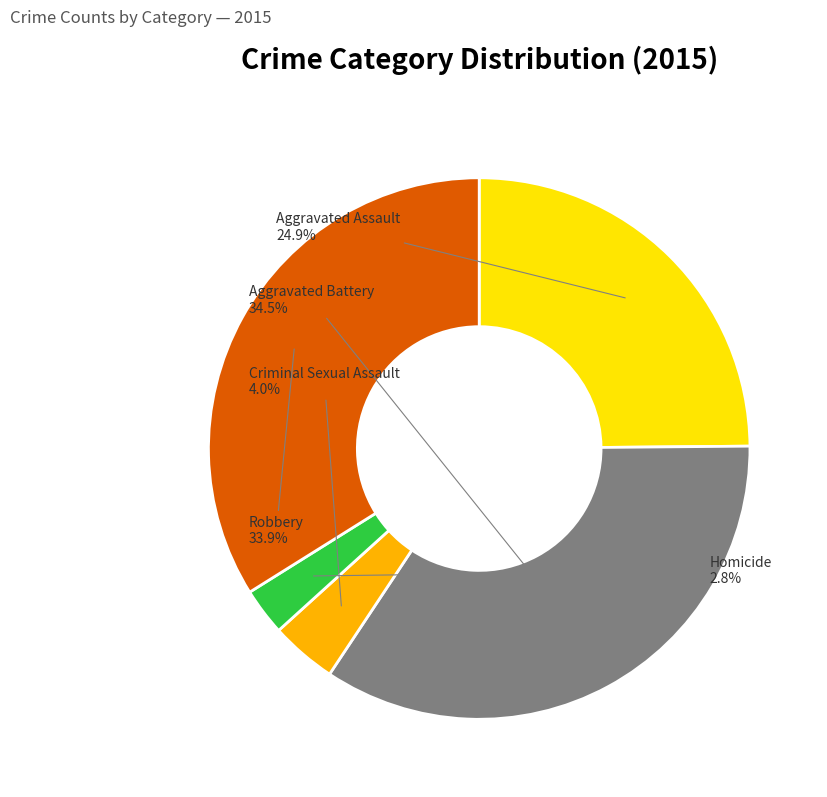

Rank the categories by value from lowest to highest.

Homicide, Criminal Sexual Assault, Aggravated Assault, Robbery, Aggravated Battery